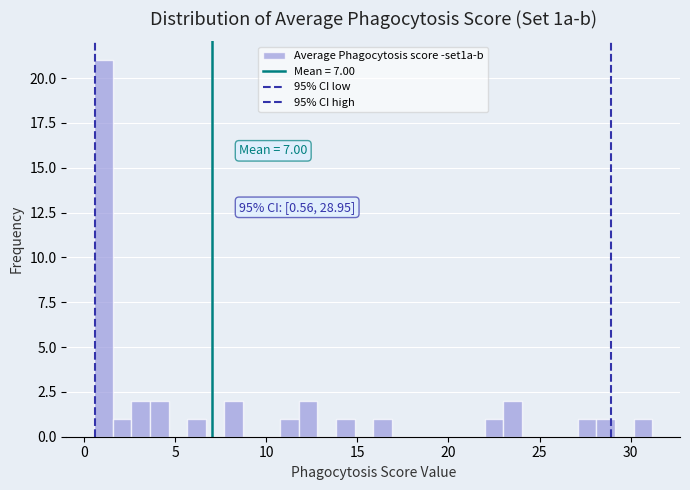

Around what value on the x-axis is the tallest bar? Give the approximate position of its centre, as read against the axis.

1.0